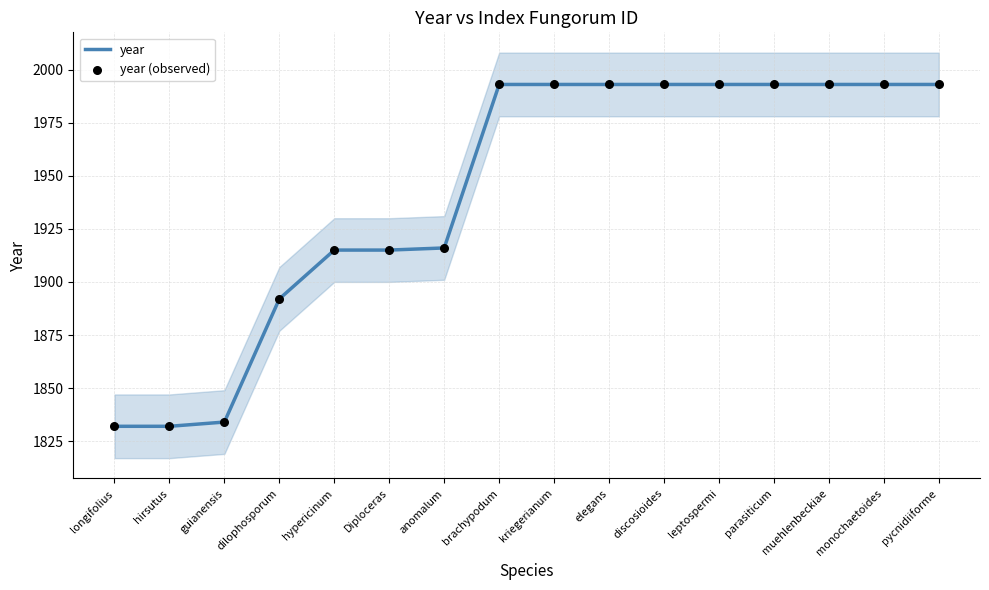

Which series has the widest spread of Y values?

year